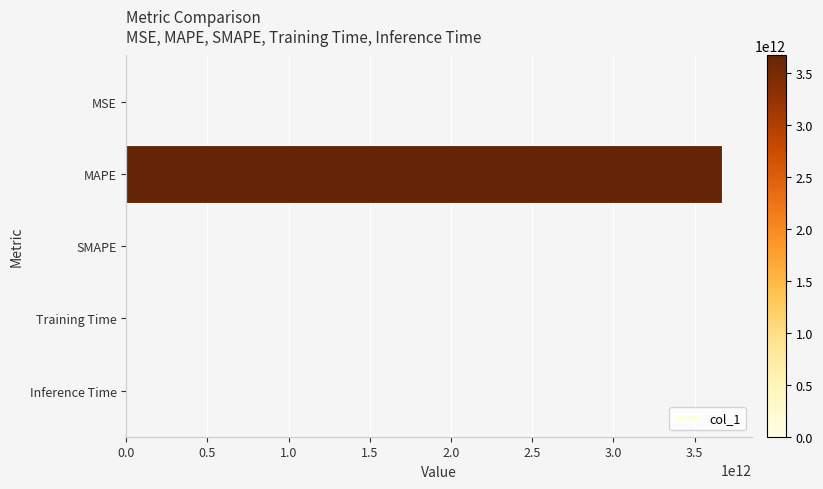

The chart shows a value of 1921483331241.4 at MAPE. True or false?

False